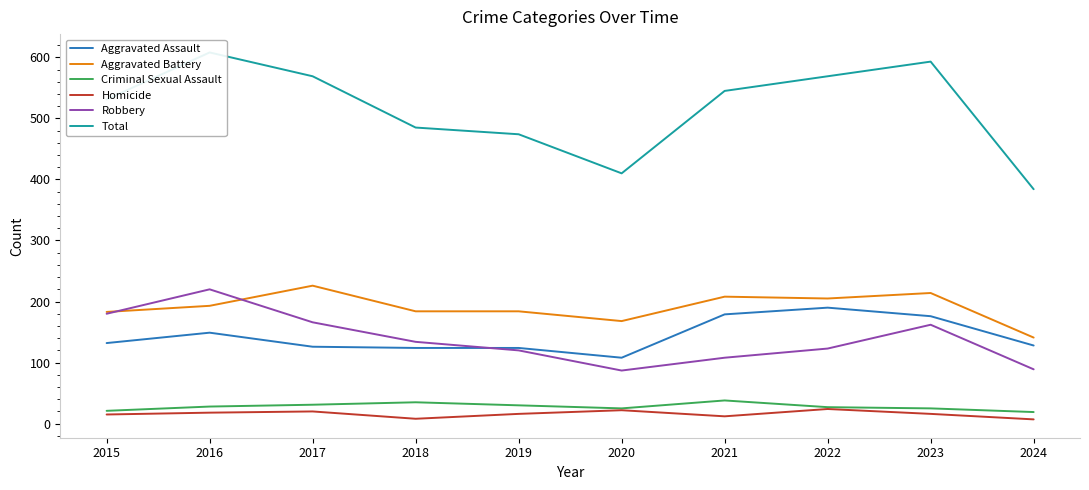

Does the chart have visible grid lines?

No